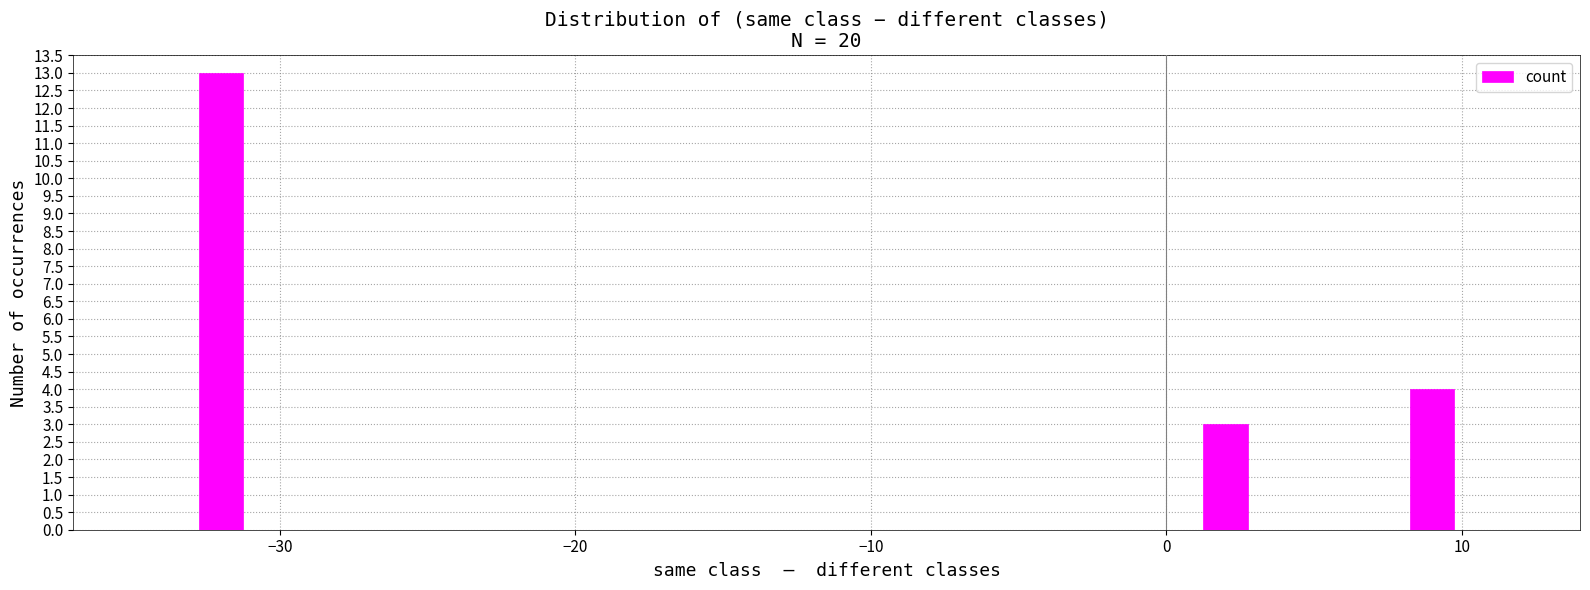

What is the difference between the maximum and minimum values?

10